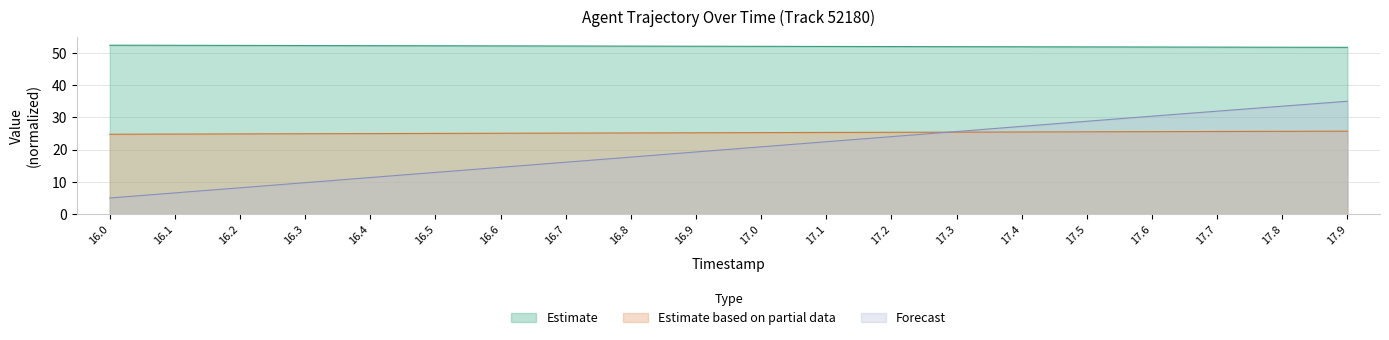

What is the average value of the X series?

52.1